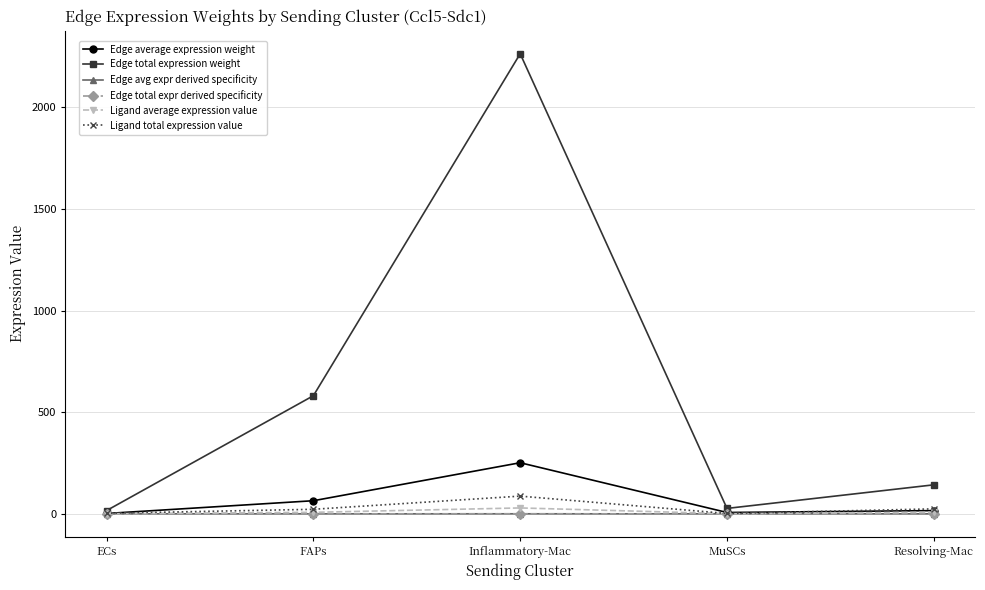

How many lines are shown in the chart?

6